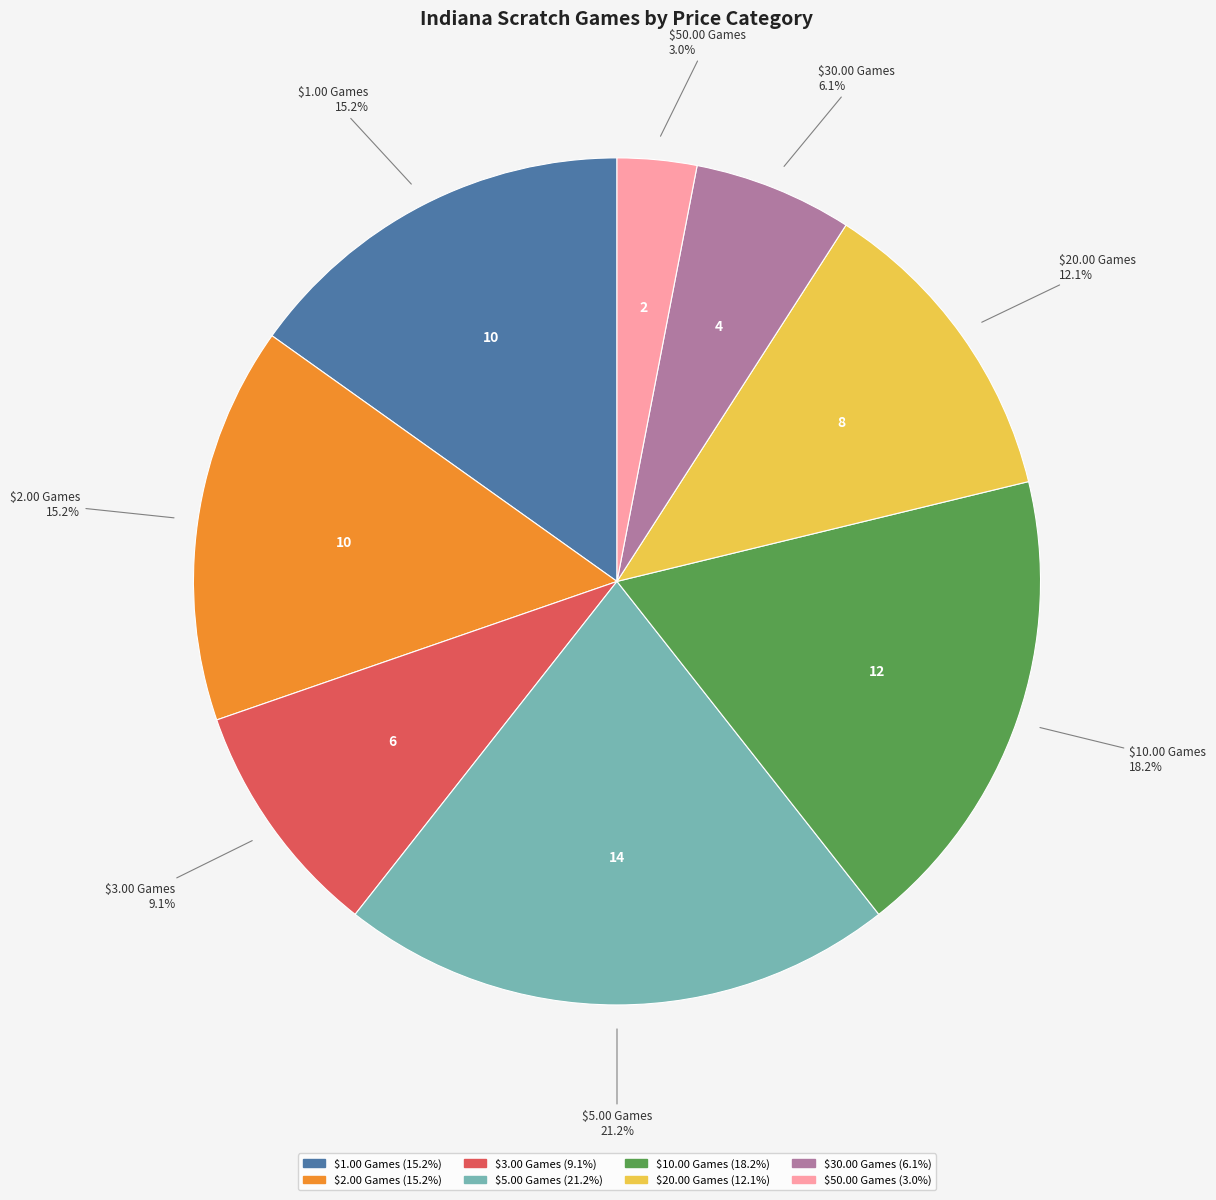

Is it true that $5.00 Games is 21% of the pie?

True